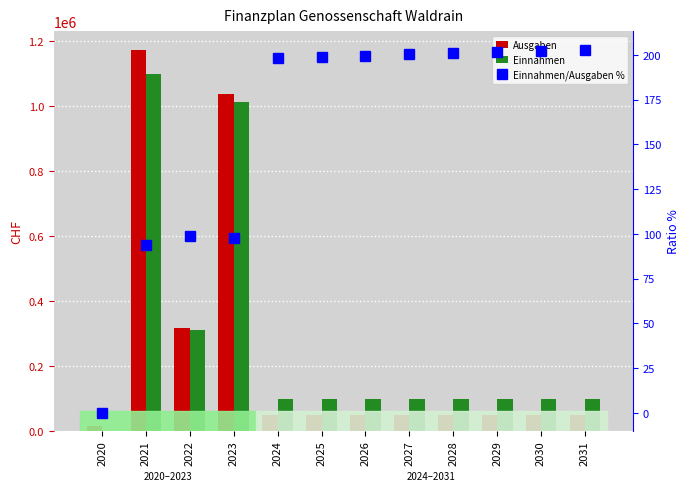

What is the approximate value of Ausgaben at 2030?

48613.5